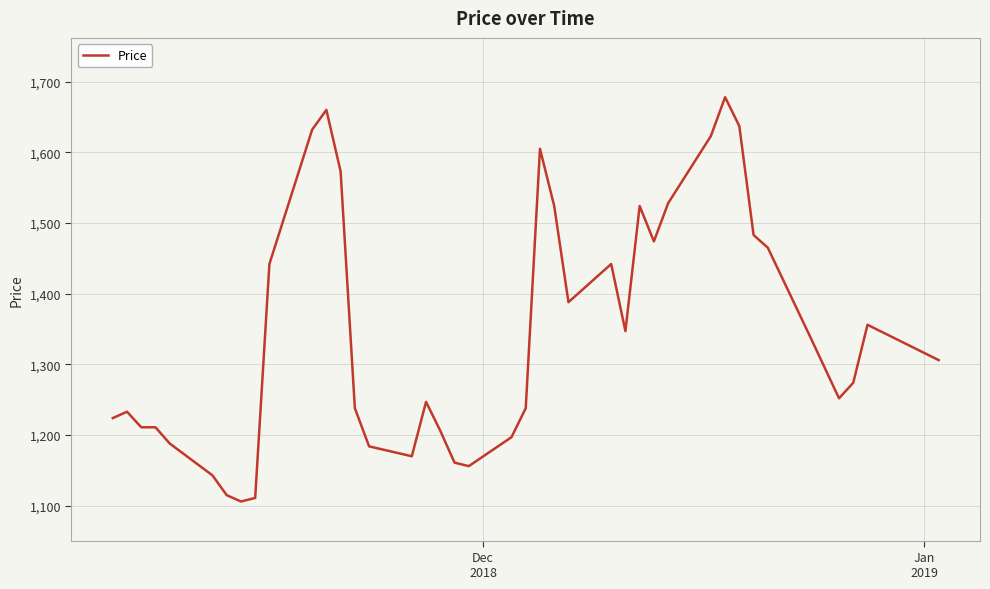

Does the chart display data point markers on the line(s)?

No